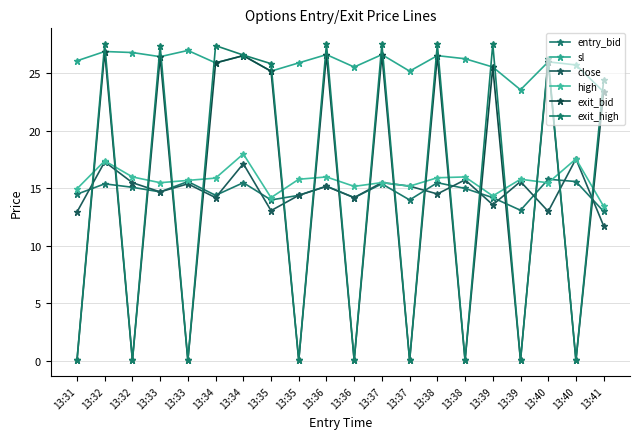

What are all the series names shown in the legend?

entry_bid, sl, close, high, exit_bid, exit_high